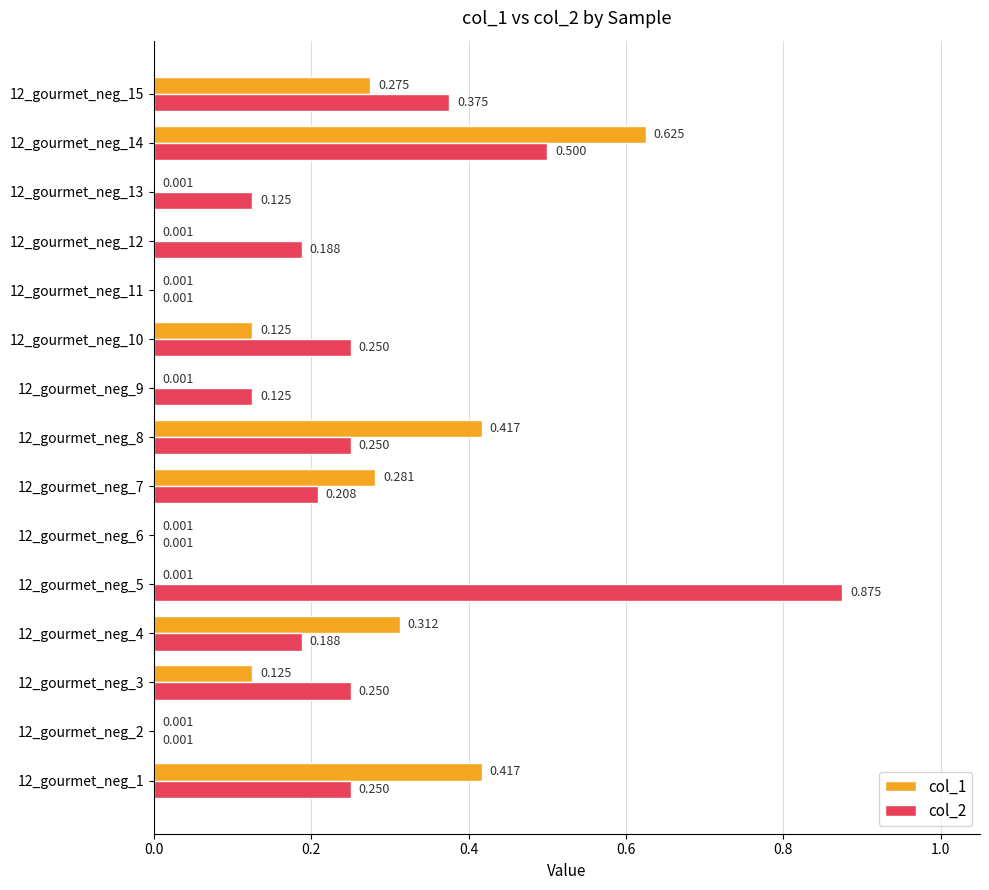

What are all the series names shown in the legend?

col_1, col_2